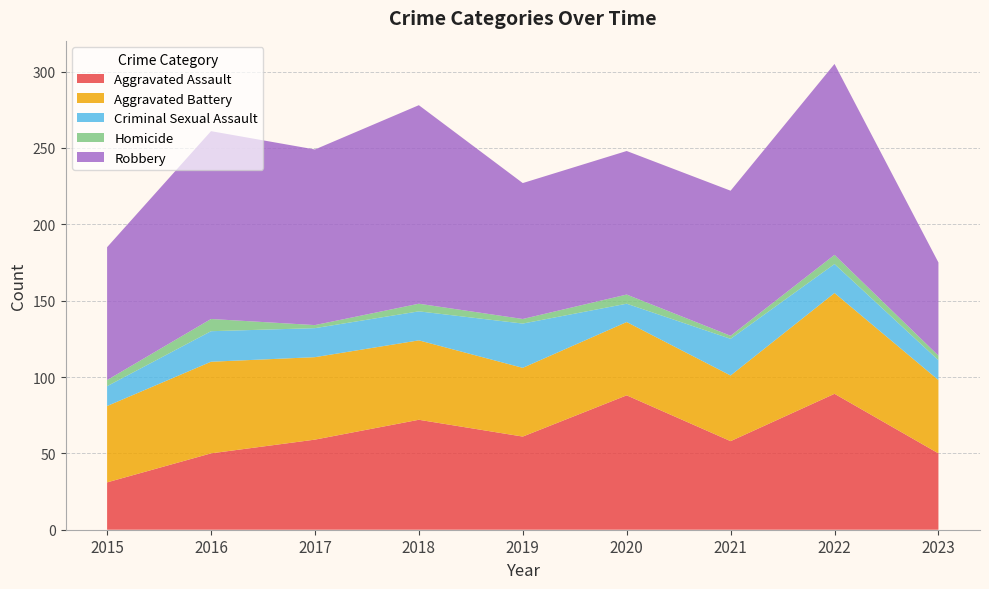

Reading right to left, list all the values displayed in this chart.

Aggravated Assault: 50	89	58	88	61	72	59	50	31
Aggravated Battery: 48	66	43	48	45	52	54	60	50
Criminal Sexual Assault: 13	19	24	12	29	19	19	20	13
Homicide: 3	6	2	6	3	5	2	8	4
Robbery: 61	125	95	94	89	130	115	123	87